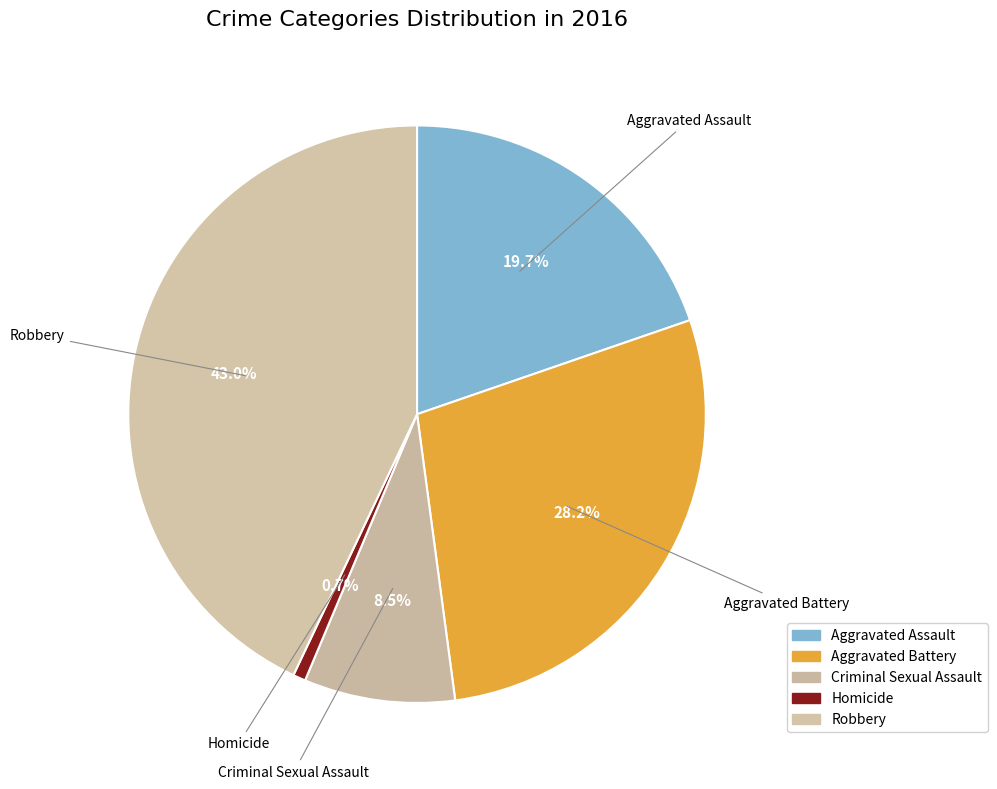

What percentage do Robbery and Homicide together represent?

43.7%